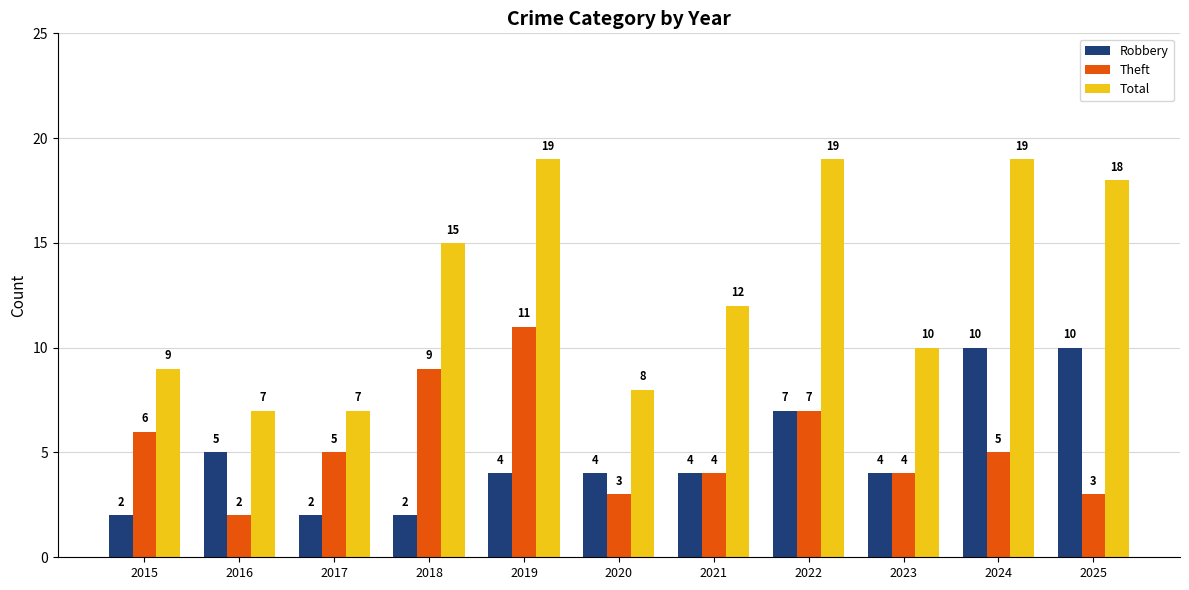

What is the difference between the maximum and second lowest values in the Theft series?

8